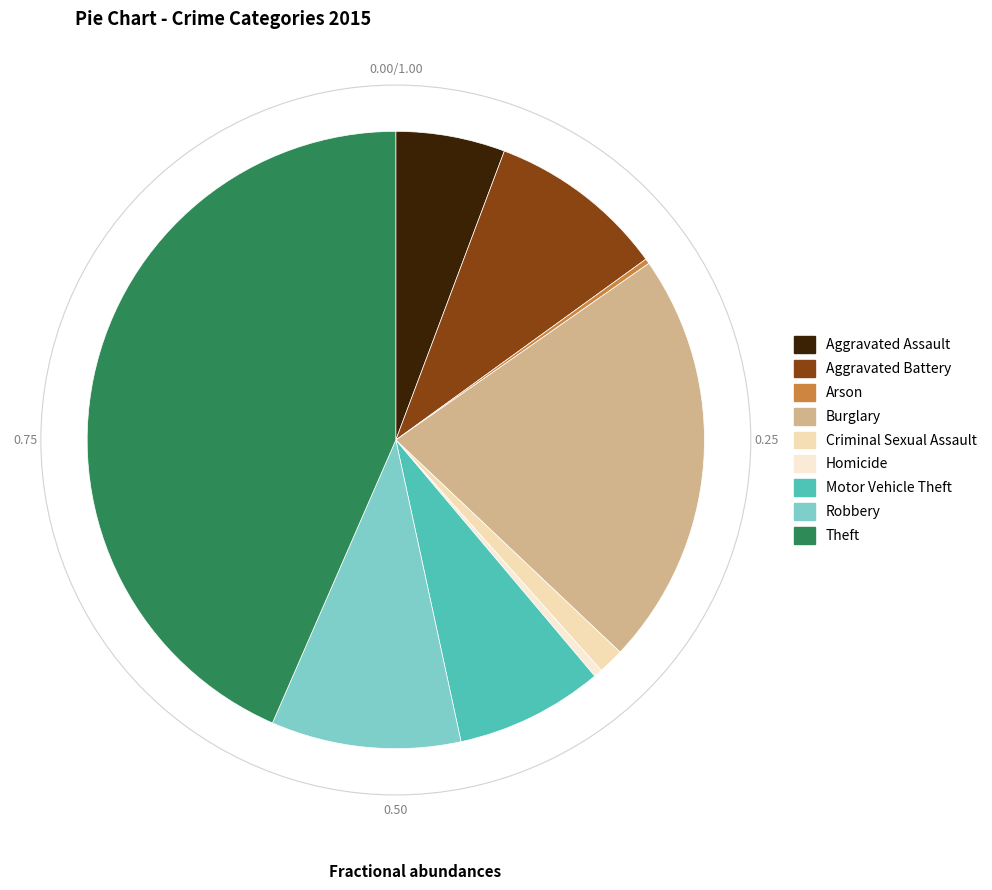

The Homicide slice represents 0% of the pie. True or false?

True